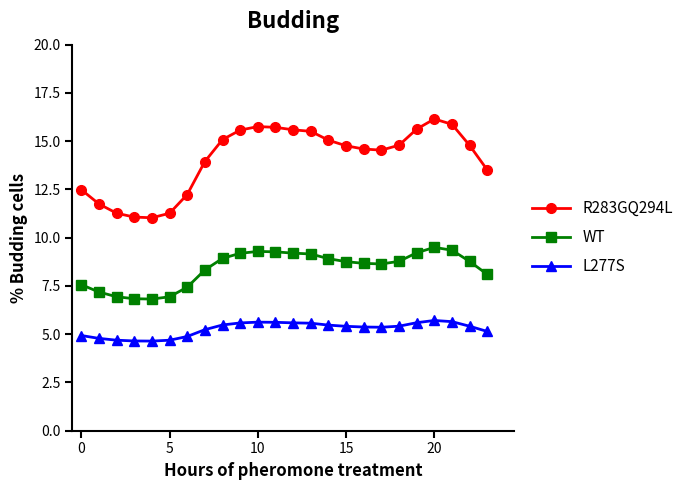

Which series has the widest spread of values?

R283GQ294L